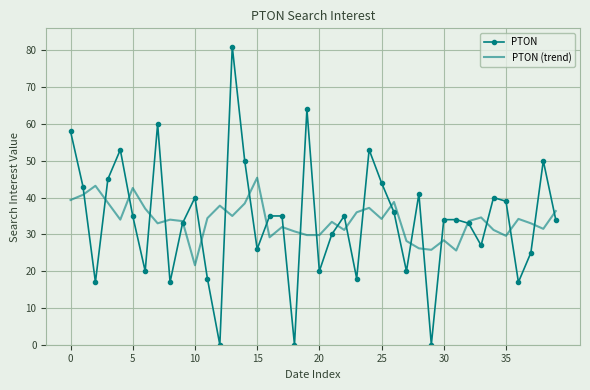

What is the difference between the second highest and second lowest values in the PTON series?

64.0